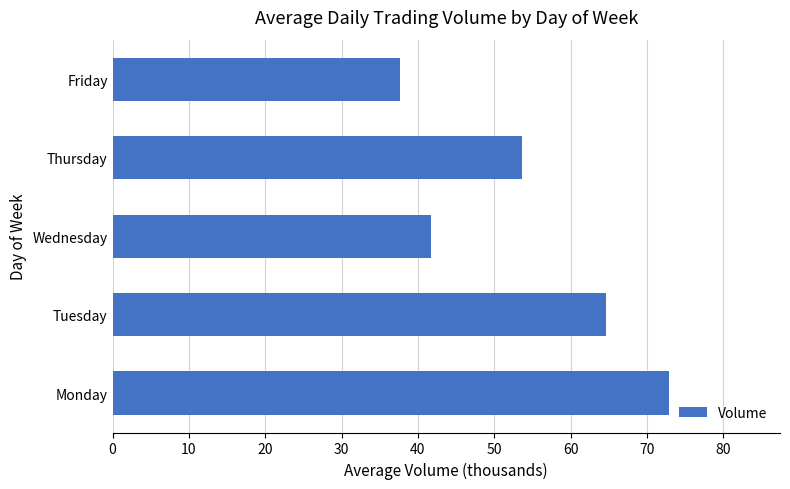

What is the difference between the maximum and minimum values?

35.2